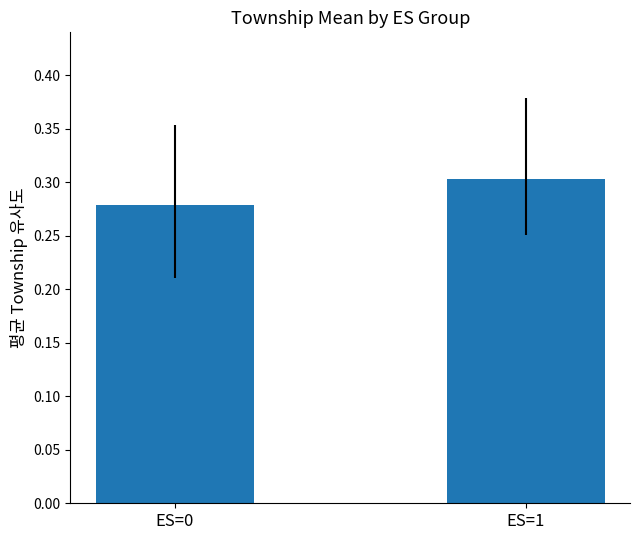

Which has a higher value, ES=1 or ES=0?

ES=1